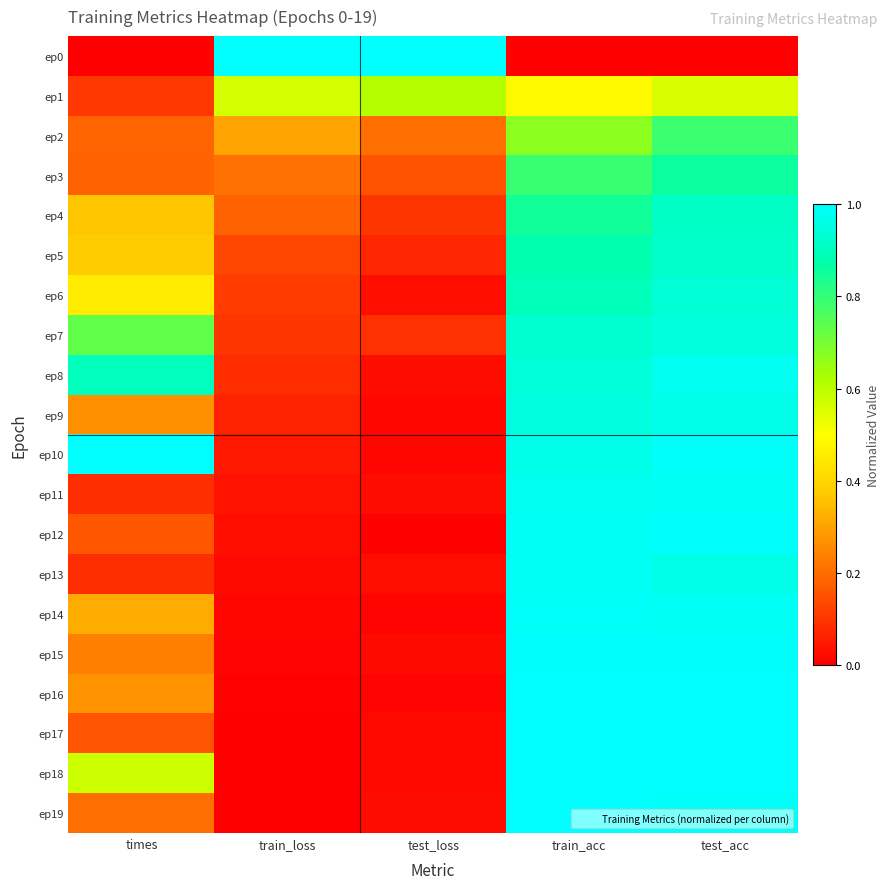

At which category is the sum across all series the highest?

test_acc